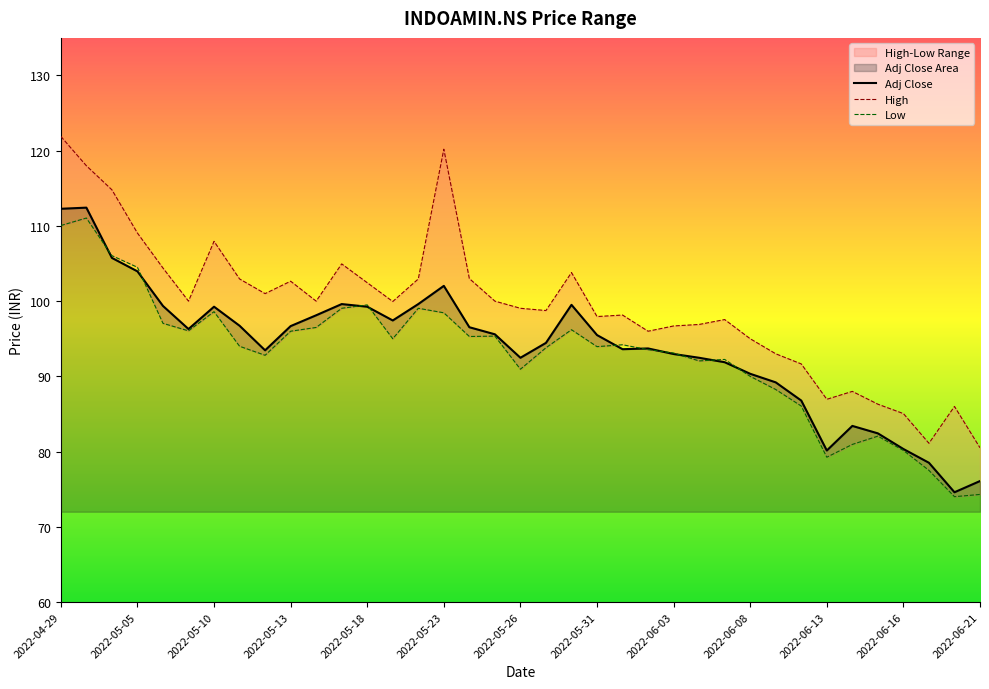

How many interior local valleys does the High series have?

9